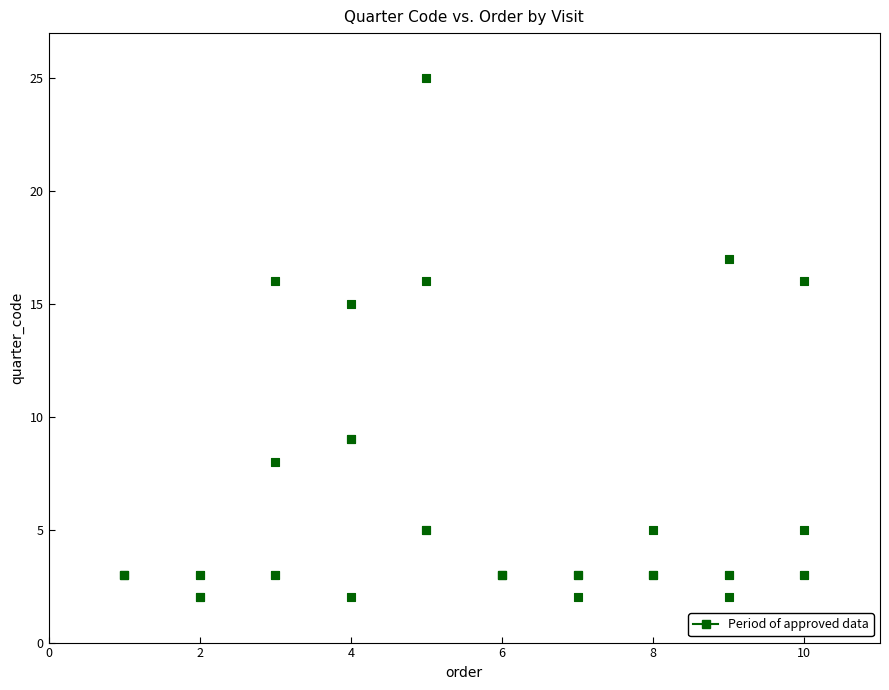

What Y value in the scatter plot is closest to 13?

15